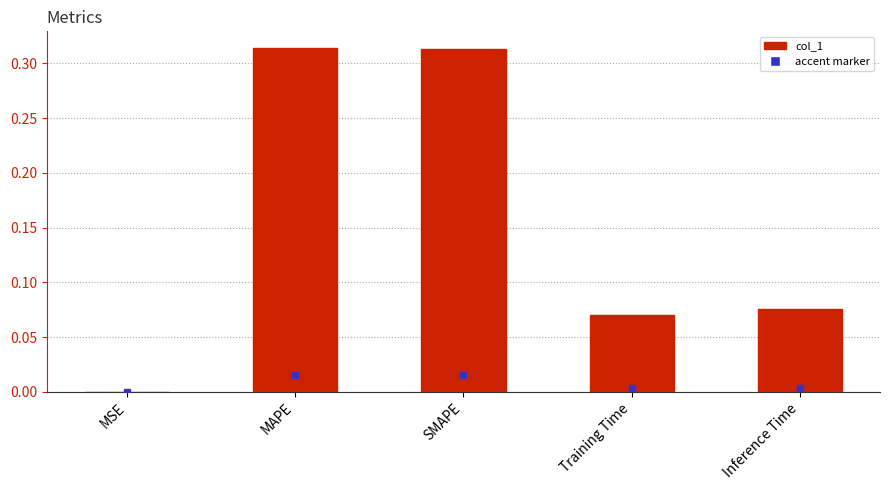

What is the sum of the values at MAPE and Inference Time?

0.4